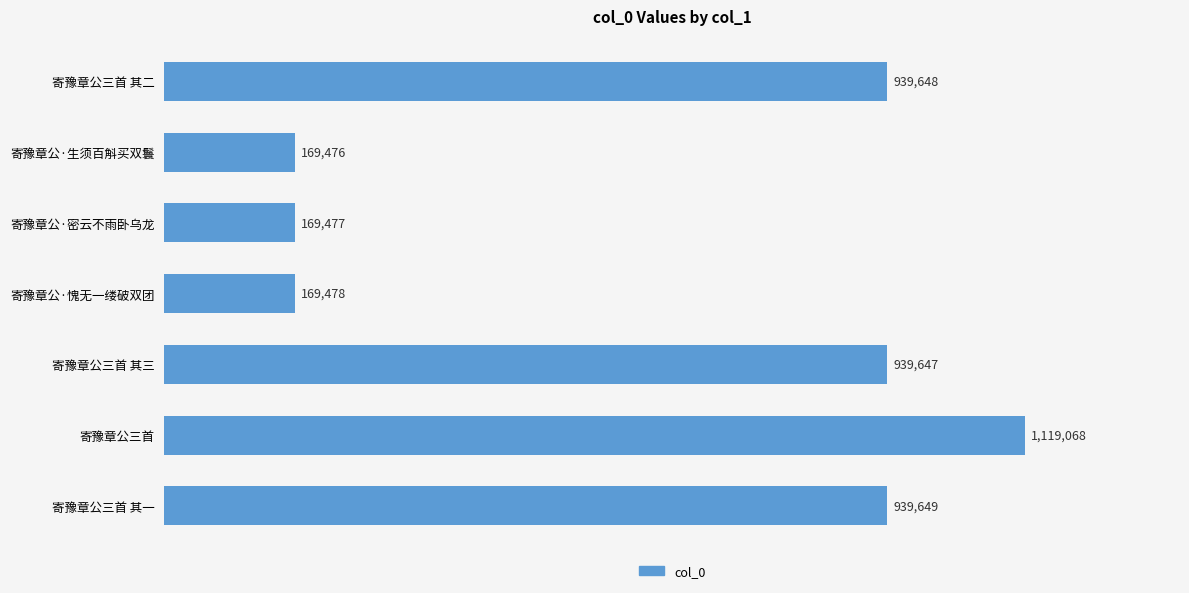

What is the maximum value shown in the chart?

1119068